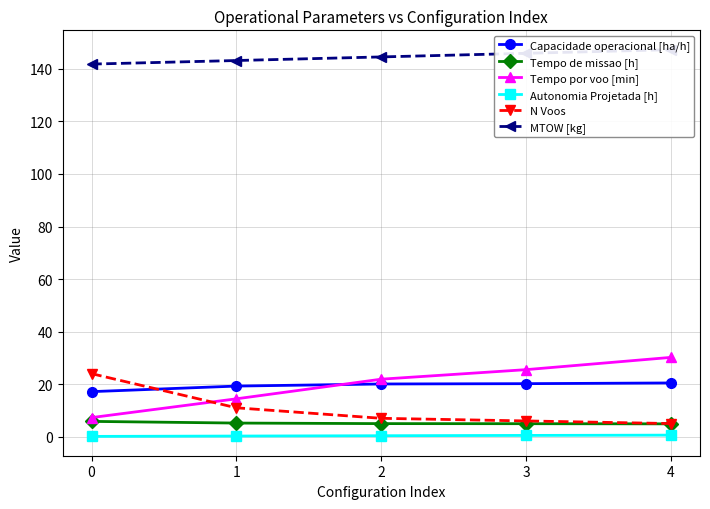

What is the difference between the second highest and second lowest values in the Autonomia Projetada [h] series?

0.2